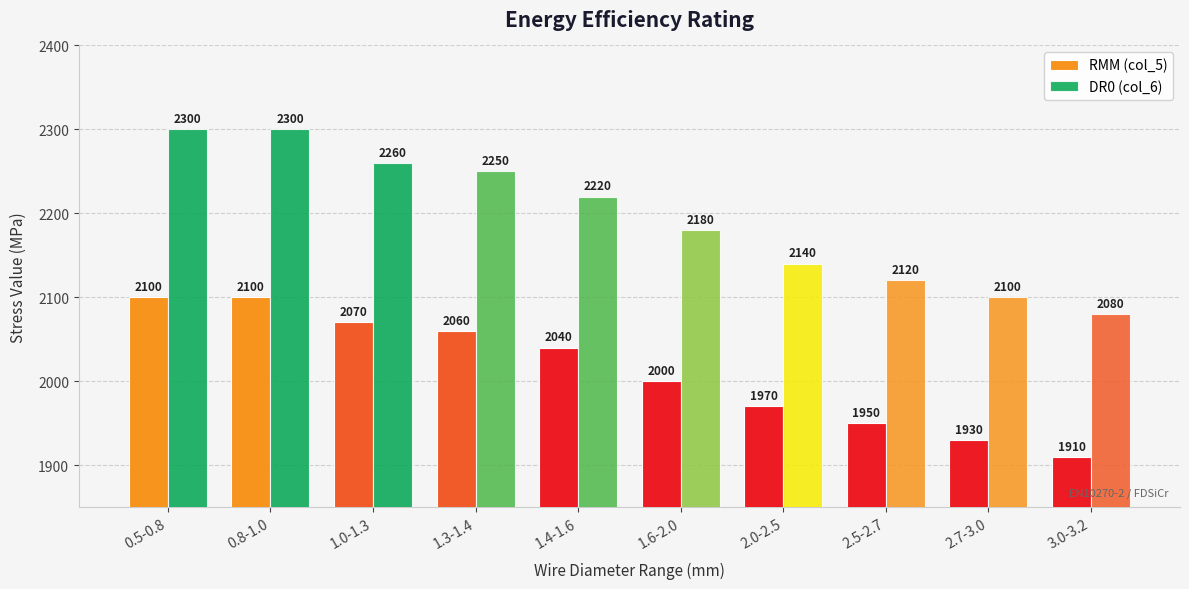

How many bars are there in each group?

2